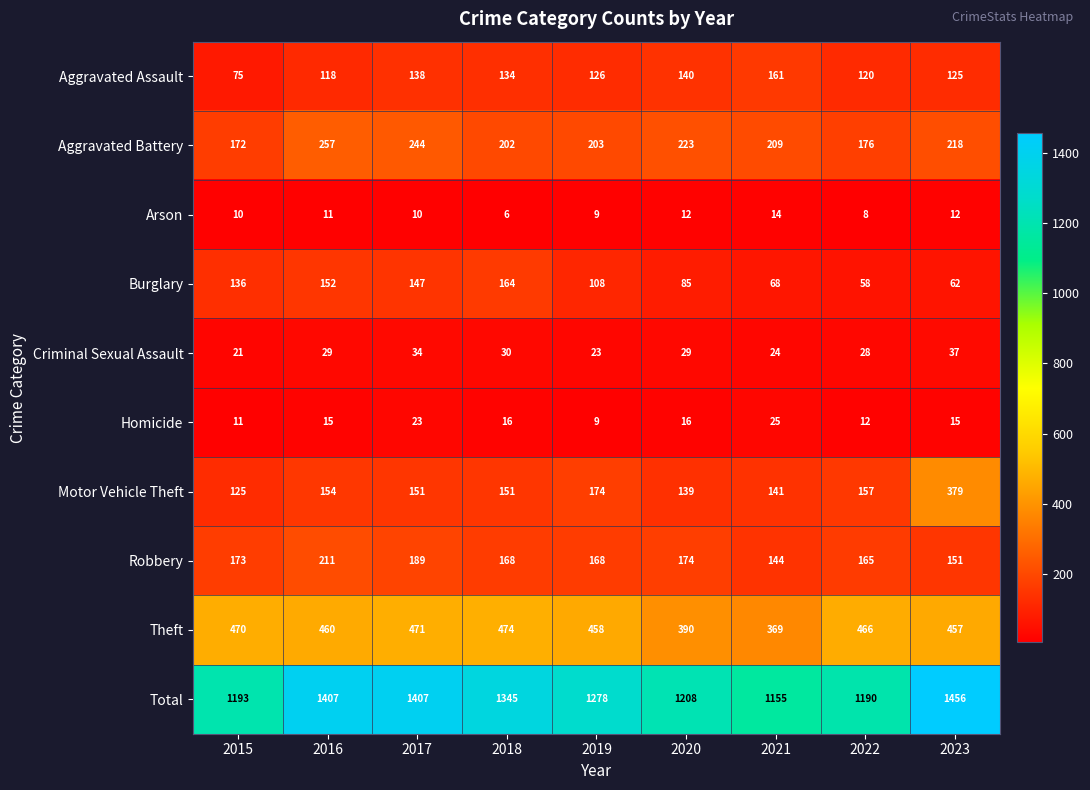

How many distinct data groups are displayed?

10